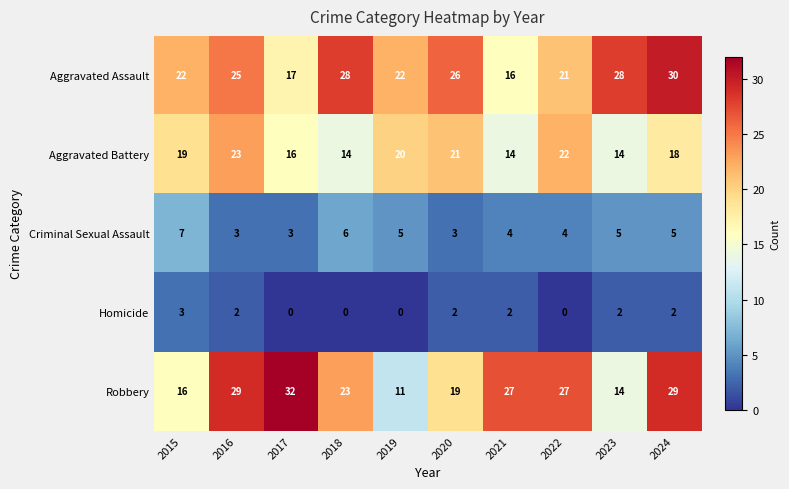

What is the spread (max minus min) of values at 2015?

19